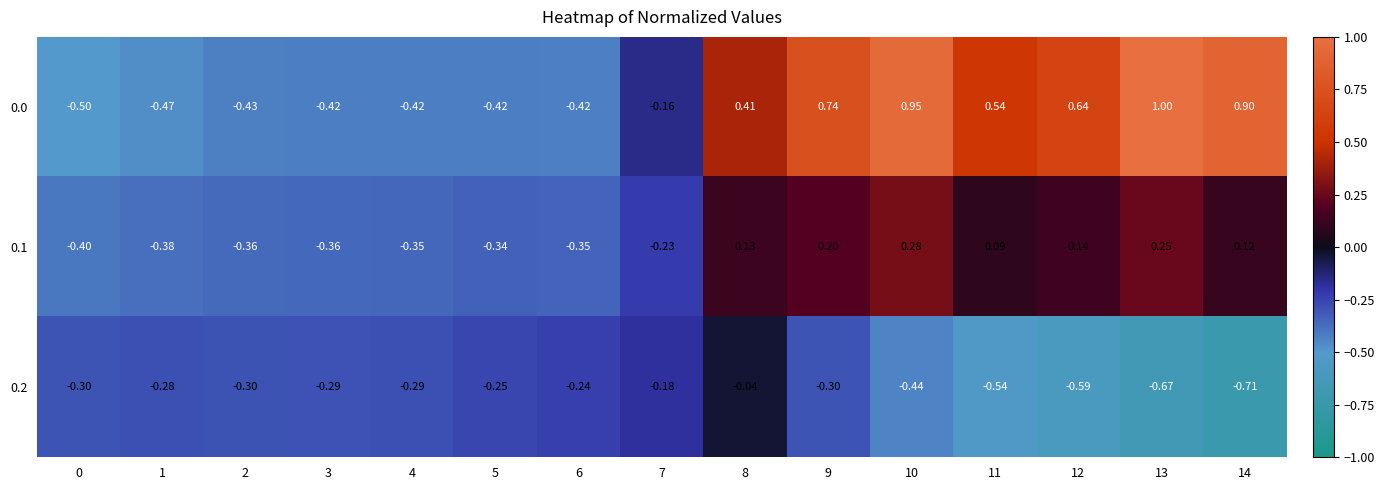

Is the value of 0.0 at 7 greater than the value of 0.2 at 8?

No